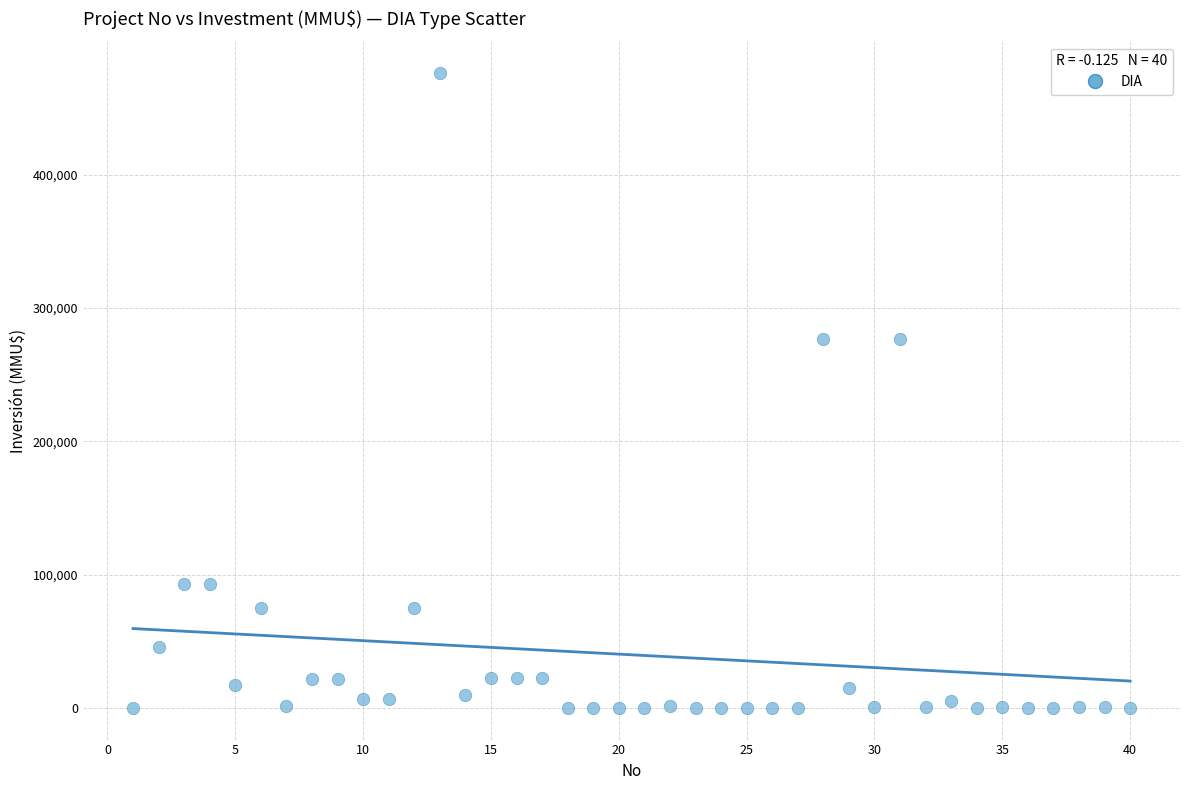

What is the range of X values (max minus min)?

39